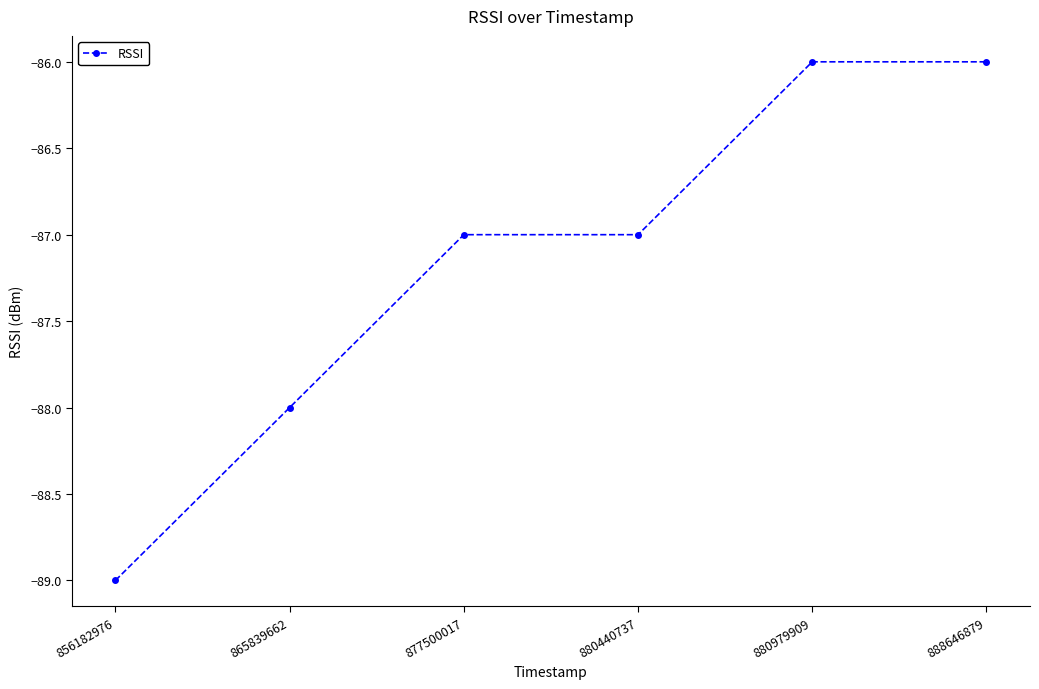

Is it true that the value at 877500017 is -60?

False